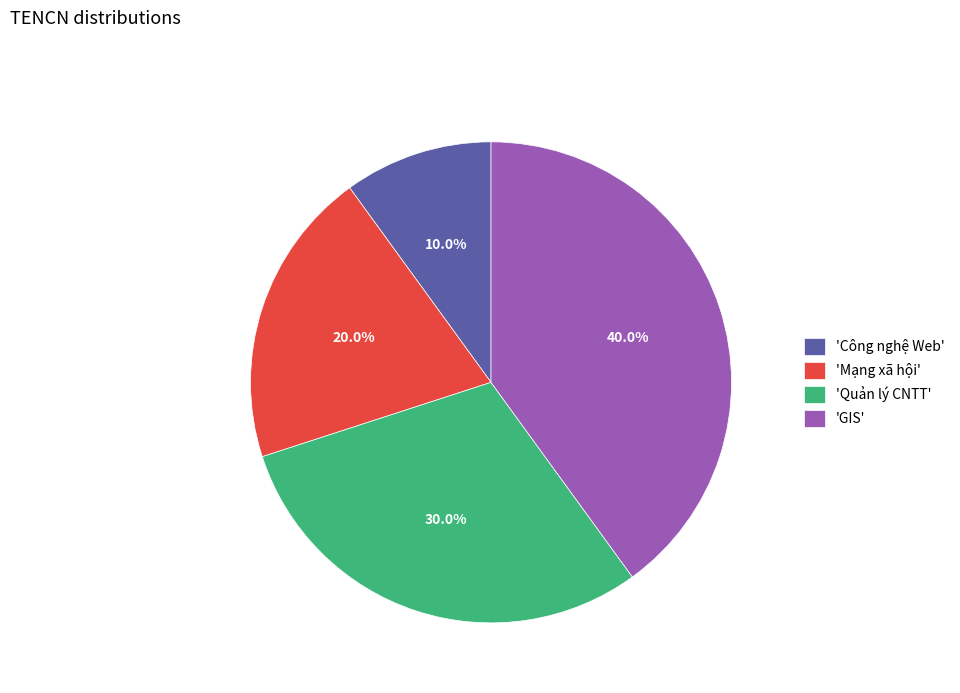

Which has a higher value, 'Công nghệ Web' or 'GIS'?

'GIS'